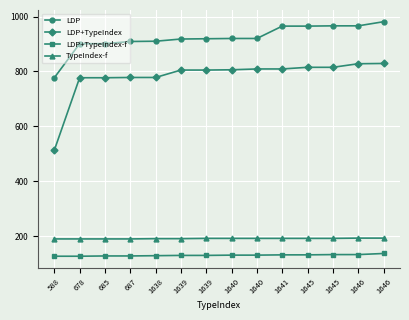

True or false: TypeIndex-f has more than 1 interior local peaks.

False